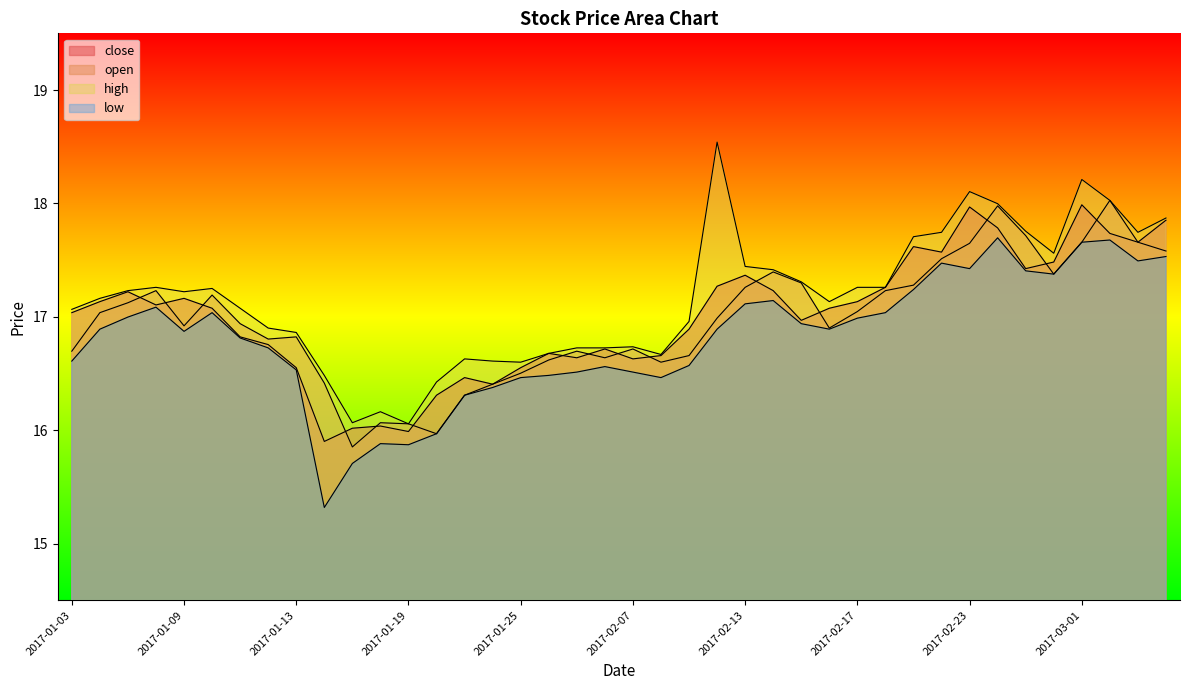

What is the highest value of the low series?

17.7